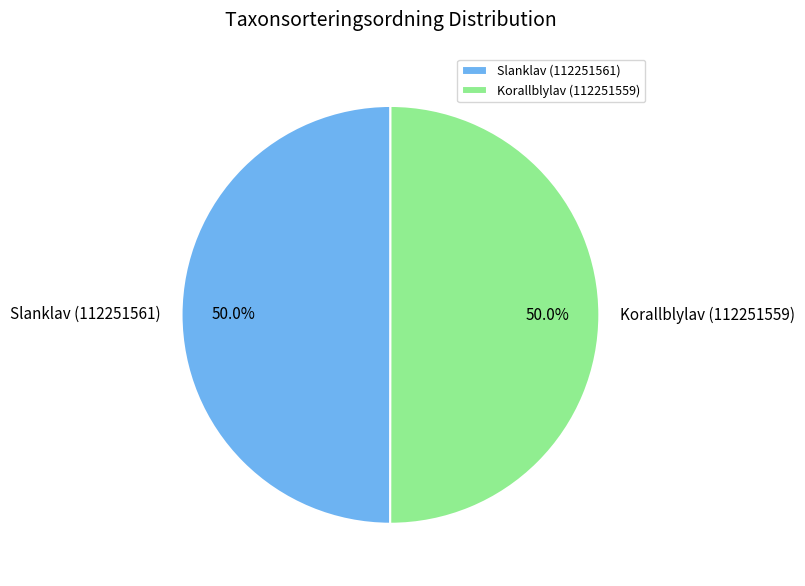

How many segments does this pie chart have?

2